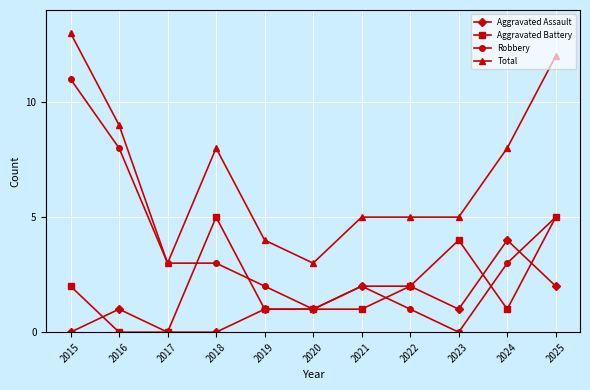

Rank the series by their maximum value, from highest to lowest.

Total, Robbery, Aggravated Battery, Aggravated Assault